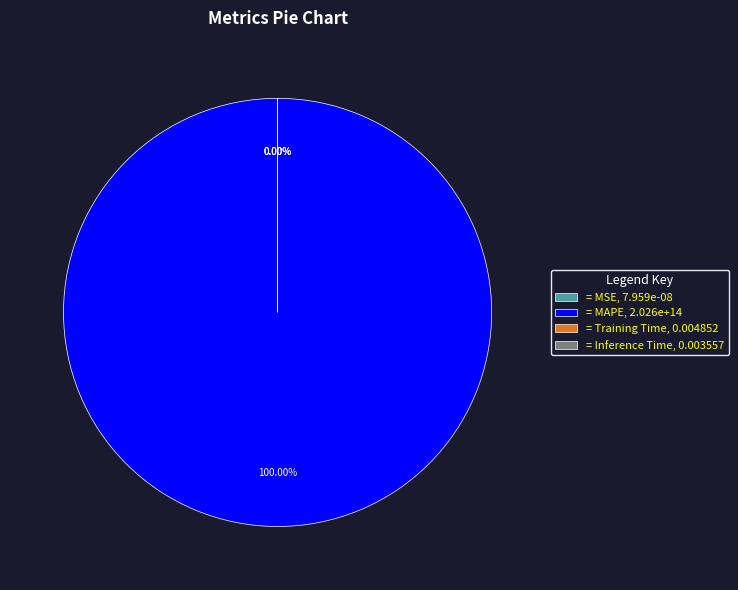

How many segments does this pie chart have?

4